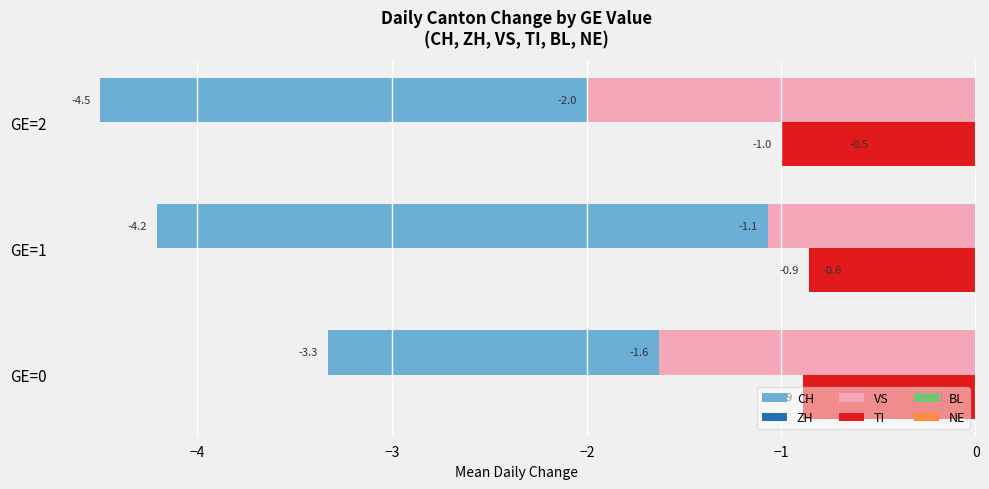

Is the value of VS at GE=1 greater than the value of ZH at GE=0?

No